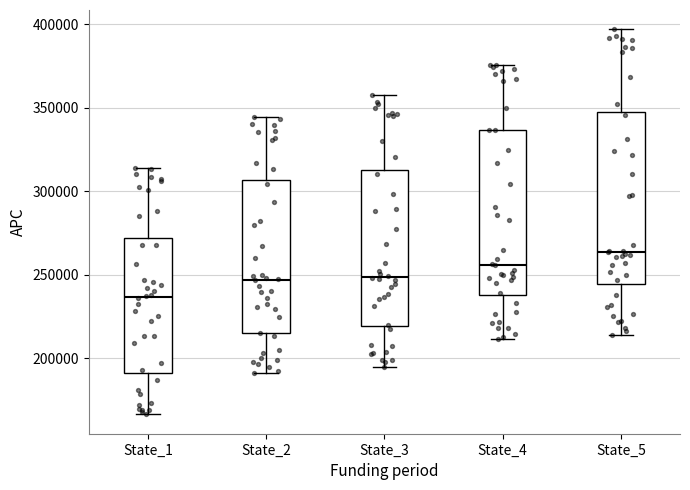

Which box has the highest median line?

State_5